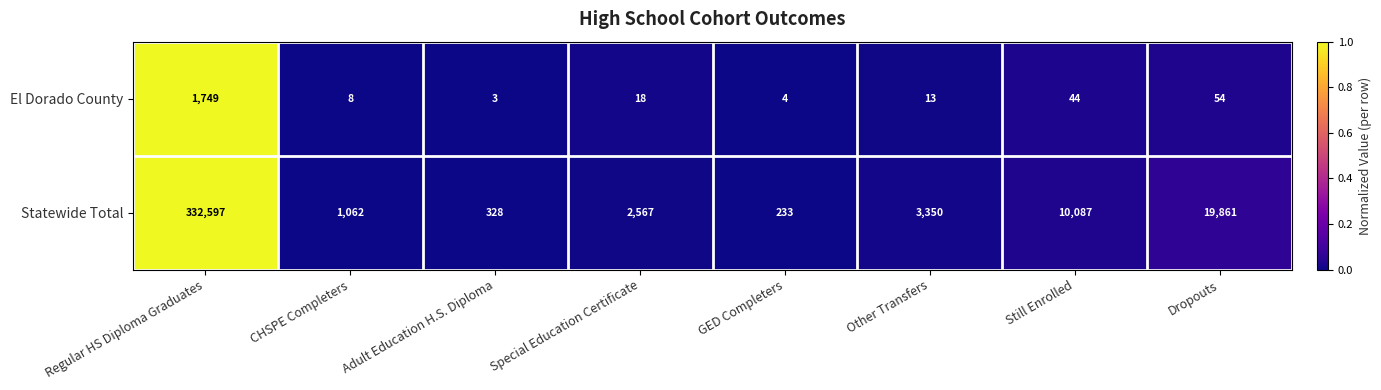

Which series has the largest total across all categories?

Statewide Total